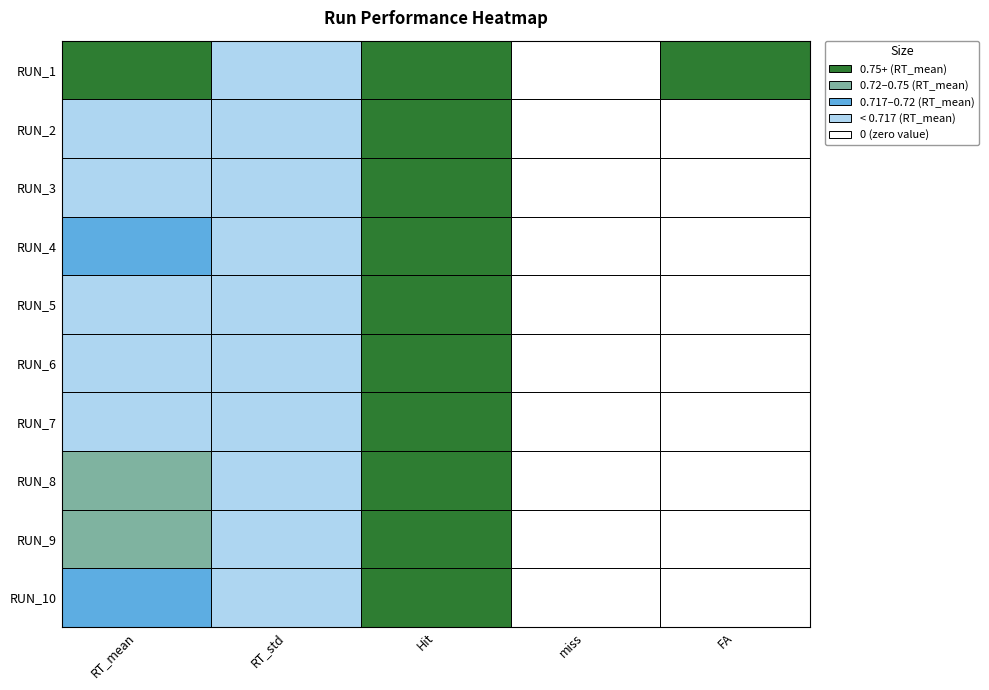

True or false: RUN_3 has a value of 0.0 at 3.

True